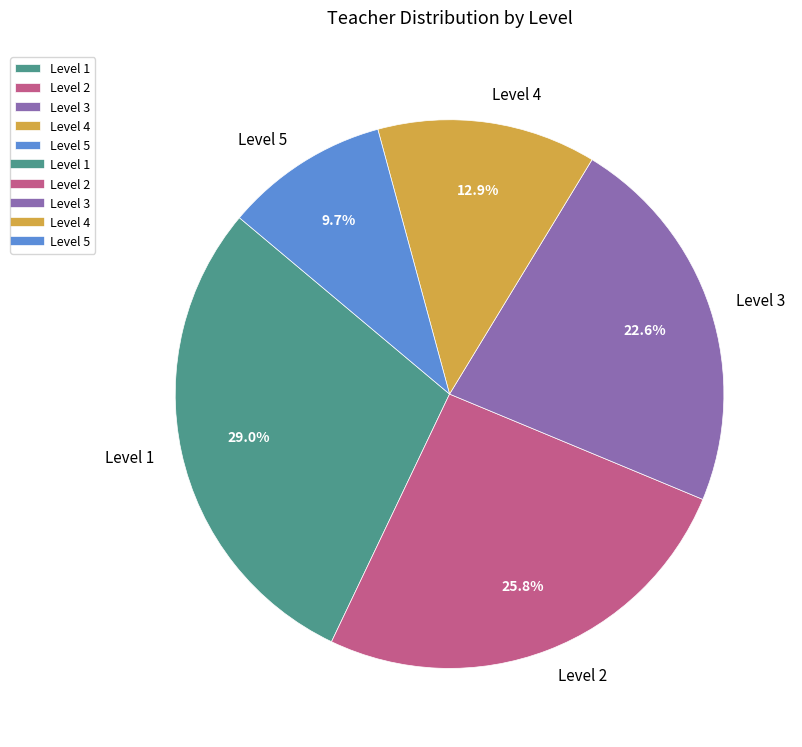

Which slice is the smallest?

Level 5